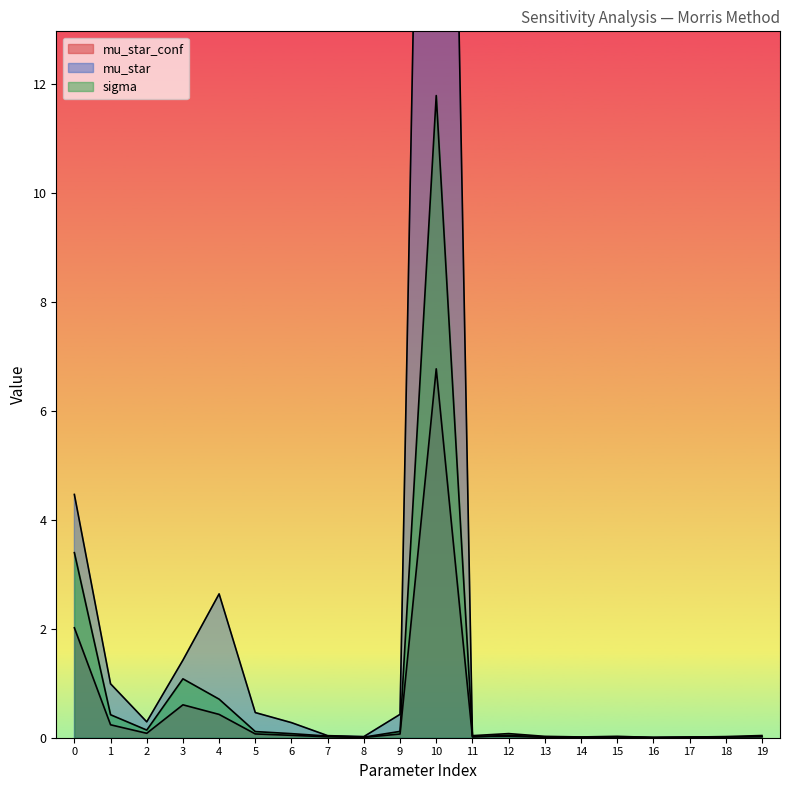

Does the chart have visible grid lines?

No